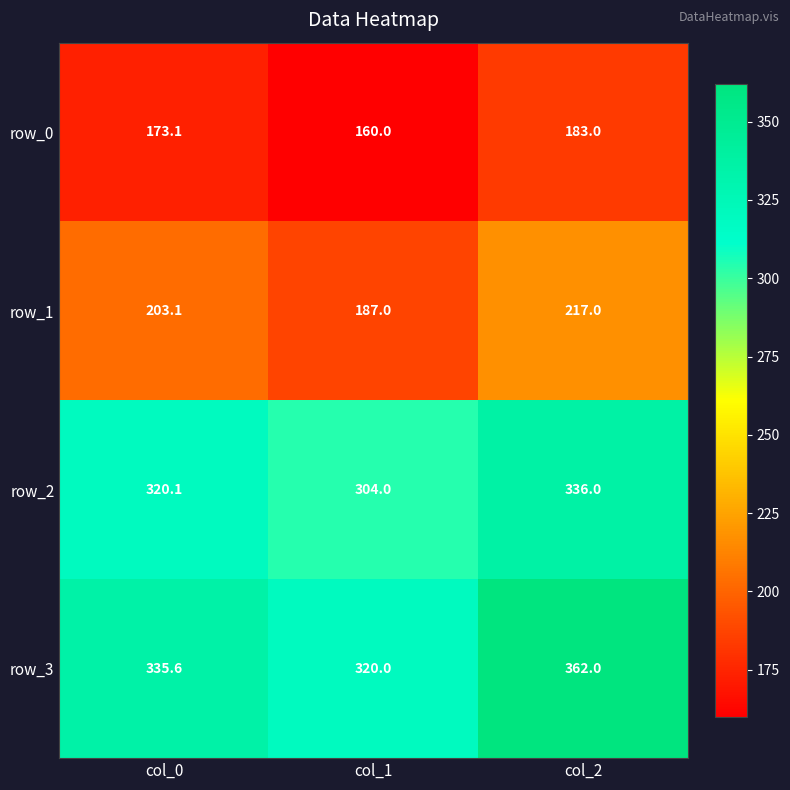

What is the difference between the highest and lowest values at col_2?

179.0